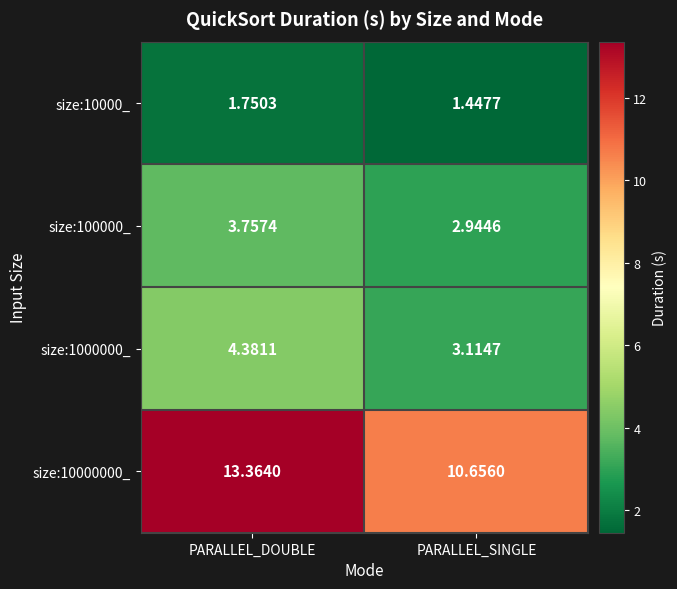

What is the difference between the highest and lowest values at PARALLEL_DOUBLE?

11.6